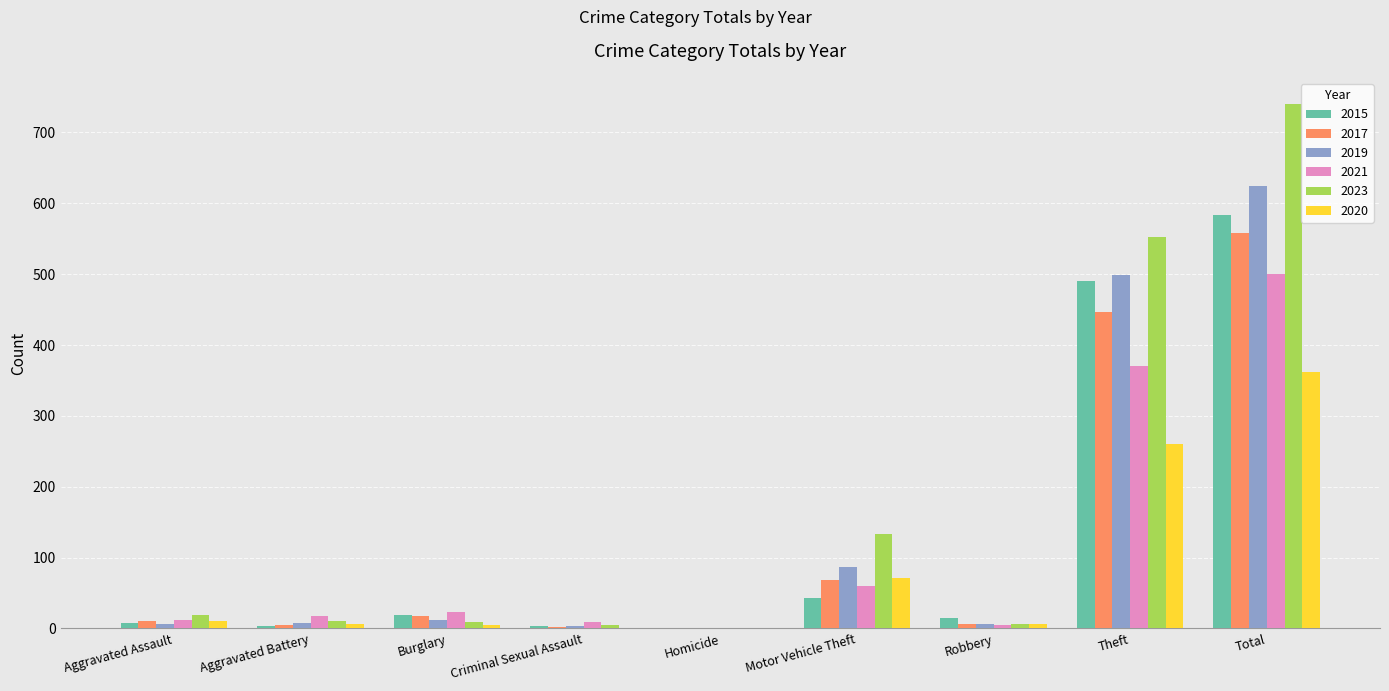

What value does the 2017 series have at Theft, to the nearest 100?

400